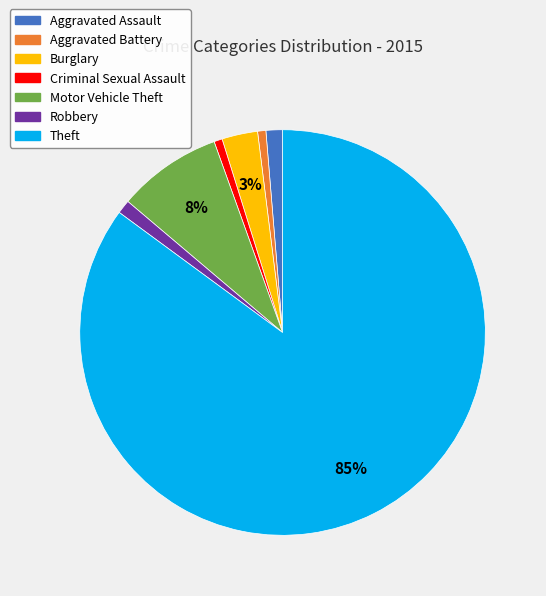

Between Aggravated Assault and Burglary, which is larger?

Burglary